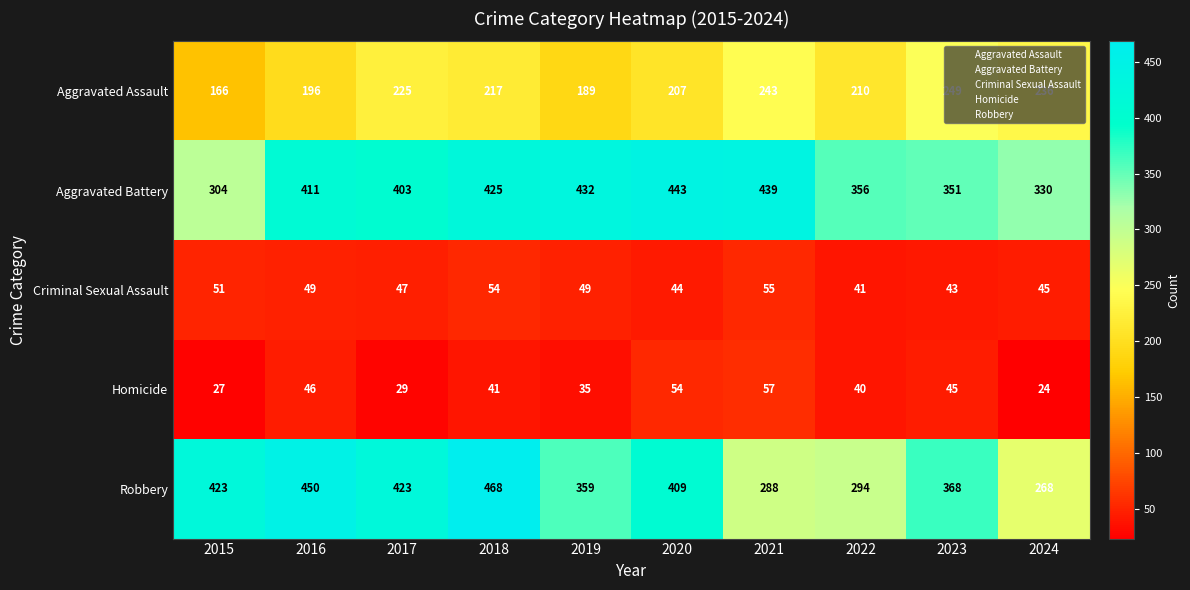

Where is Aggravated Assault nearest to the value 207?

2020